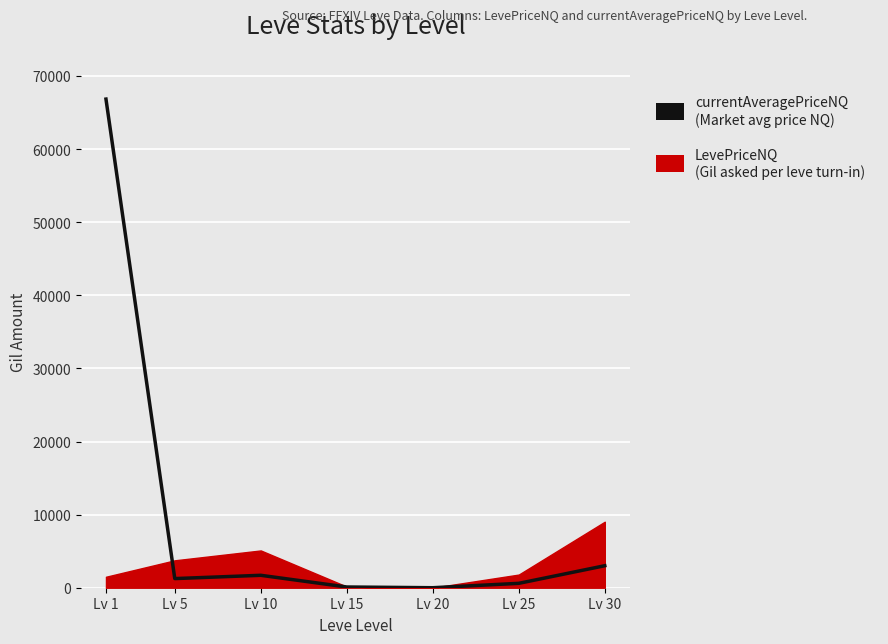

At which category does the data reach its first local valley?

Lv 5